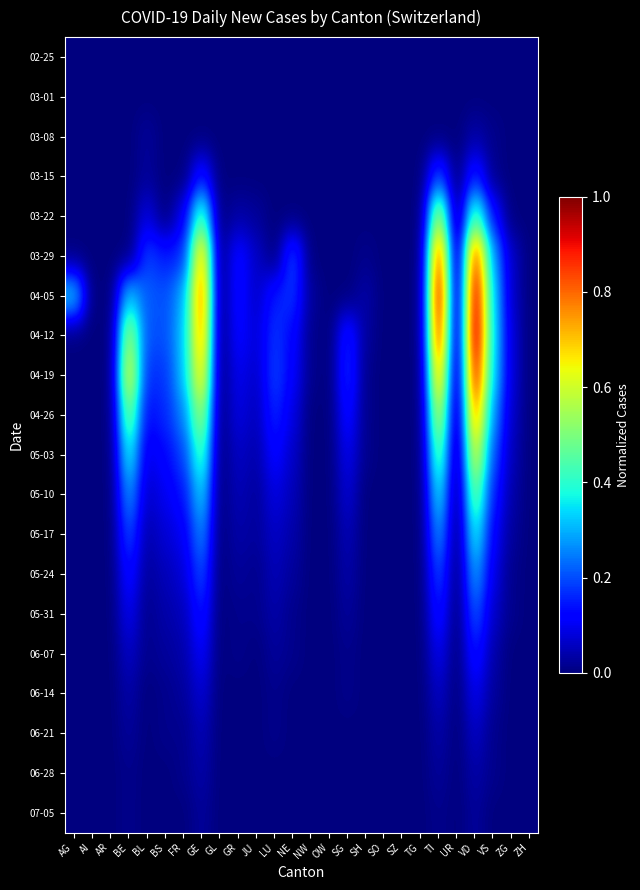

Reading left to right, extract all data points from this chart.

02-25: AG=0.0	AI=0.0	AR=0.0	BE=0.0	BL=0.0	BS=0.0	FR=0.0	GE=0.0	GL=0.0	GR=0.0	JU=0.0	LU=0.0	NE=0.0	NW=0.0	OW=0.0	SG=0.0	SH=0.0	SO=0.0	SZ=0.0	TG=0.0	TI=0.0	UR=0.0	VD=0.0	VS=0.0	ZG=0.0	ZH=0.0
03-01: AG=0.0	AI=0.0	AR=0.0	BE=0.0	BL=0.0	BS=0.0	FR=0.0	GE=0.0	GL=0.0	GR=0.0	JU=0.0	LU=0.0	NE=0.0	NW=0.0	OW=0.0	SG=0.0	SH=0.0	SO=0.0	SZ=0.0	TG=0.0	TI=0.0	UR=0.0	VD=0.0	VS=0.0	ZG=0.0	ZH=0.0
03-08: AG=0.0	AI=0.0	AR=0.0	BE=0.0	BL=0.0	BS=0.0	FR=0.0	GE=0.0	GL=0.0	GR=0.0	JU=0.0	LU=0.0	NE=0.0	NW=0.0	OW=0.0	SG=0.0	SH=0.0	SO=0.0	SZ=0.0	TG=0.0	TI=0.0	UR=0.0	VD=0.0	VS=0.0	ZG=0.0	ZH=0.0
03-15: AG=0.0	AI=0.0	AR=0.0	BE=0.0	BL=0.0	BS=0.0	FR=0.0	GE=0.2	GL=0.0	GR=0.0	JU=0.0	LU=0.0	NE=0.0	NW=0.0	OW=0.0	SG=0.0	SH=0.0	SO=0.0	SZ=0.0	TG=0.0	TI=0.2	UR=0.0	VD=0.2	VS=0.0	ZG=0.0	ZH=0.0
03-22: AG=0.0	AI=0.0	AR=0.0	BE=0.0	BL=0.1	BS=0.0	FR=0.1	GE=0.5	GL=0.0	GR=0.0	JU=0.0	LU=0.0	NE=0.0	NW=0.0	OW=0.0	SG=0.0	SH=0.0	SO=0.0	SZ=0.0	TG=0.0	TI=0.6	UR=0.0	VD=0.5	VS=0.1	ZG=0.0	ZH=0.0
03-29: AG=0.0	AI=0.0	AR=0.0	BE=0.0	BL=0.2	BS=0.2	FR=0.2	GE=0.7	GL=0.0	GR=0.1	JU=0.1	LU=0.0	NE=0.2	NW=0.0	OW=0.0	SG=0.0	SH=0.0	SO=0.0	SZ=0.0	TG=0.0	TI=0.9	UR=0.0	VD=0.9	VS=0.3	ZG=0.1	ZH=0.0
04-05: AG=0.3	AI=0.0	AR=0.0	BE=0.3	BL=0.2	BS=0.2	FR=0.3	GE=0.8	GL=0.0	GR=0.1	JU=0.1	LU=0.2	NE=0.2	NW=0.0	OW=0.0	SG=0.0	SH=0.0	SO=0.0	SZ=0.0	TG=0.0	TI=1.0	UR=0.0	VD=1.0	VS=0.3	ZG=0.1	ZH=0.0
04-12: AG=0.0	AI=0.0	AR=0.0	BE=0.6	BL=0.2	BS=0.2	FR=0.3	GE=0.8	GL=0.0	GR=0.1	JU=0.1	LU=0.2	NE=0.1	NW=0.0	OW=0.0	SG=0.2	SH=0.0	SO=0.0	SZ=0.0	TG=0.0	TI=0.9	UR=0.0	VD=1.0	VS=0.3	ZG=0.1	ZH=0.0
04-19: AG=0.0	AI=0.0	AR=0.0	BE=0.6	BL=0.2	BS=0.2	FR=0.3	GE=0.7	GL=0.0	GR=0.1	JU=0.1	LU=0.2	NE=0.1	NW=0.0	OW=0.0	SG=0.2	SH=0.0	SO=0.0	SZ=0.0	TG=0.0	TI=0.8	UR=0.0	VD=0.9	VS=0.3	ZG=0.1	ZH=0.0
04-26: AG=0.0	AI=0.0	AR=0.0	BE=0.5	BL=0.1	BS=0.2	FR=0.3	GE=0.6	GL=0.0	GR=0.1	JU=0.1	LU=0.2	NE=0.1	NW=0.0	OW=0.0	SG=0.1	SH=0.0	SO=0.0	SZ=0.0	TG=0.0	TI=0.6	UR=0.0	VD=0.8	VS=0.3	ZG=0.1	ZH=0.0
05-03: AG=0.0	AI=0.0	AR=0.0	BE=0.4	BL=0.1	BS=0.1	FR=0.2	GE=0.4	GL=0.0	GR=0.1	JU=0.0	LU=0.1	NE=0.1	NW=0.0	OW=0.0	SG=0.1	SH=0.0	SO=0.0	SZ=0.0	TG=0.0	TI=0.5	UR=0.0	VD=0.6	VS=0.2	ZG=0.1	ZH=0.0
05-10: AG=0.0	AI=0.0	AR=0.0	BE=0.3	BL=0.1	BS=0.1	FR=0.1	GE=0.3	GL=0.0	GR=0.1	JU=0.0	LU=0.1	NE=0.1	NW=0.0	OW=0.0	SG=0.1	SH=0.0	SO=0.0	SZ=0.0	TG=0.0	TI=0.4	UR=0.0	VD=0.5	VS=0.2	ZG=0.0	ZH=0.0
05-17: AG=0.0	AI=0.0	AR=0.0	BE=0.2	BL=0.0	BS=0.1	FR=0.1	GE=0.3	GL=0.0	GR=0.0	JU=0.0	LU=0.1	NE=0.0	NW=0.0	OW=0.0	SG=0.1	SH=0.0	SO=0.0	SZ=0.0	TG=0.0	TI=0.3	UR=0.0	VD=0.4	VS=0.1	ZG=0.0	ZH=0.0
05-24: AG=0.0	AI=0.0	AR=0.0	BE=0.1	BL=0.0	BS=0.1	FR=0.1	GE=0.2	GL=0.0	GR=0.0	JU=0.0	LU=0.1	NE=0.0	NW=0.0	OW=0.0	SG=0.0	SH=0.0	SO=0.0	SZ=0.0	TG=0.0	TI=0.2	UR=0.0	VD=0.3	VS=0.1	ZG=0.0	ZH=0.0
05-31: AG=0.0	AI=0.0	AR=0.0	BE=0.1	BL=0.0	BS=0.0	FR=0.1	GE=0.2	GL=0.0	GR=0.0	JU=0.0	LU=0.0	NE=0.0	NW=0.0	OW=0.0	SG=0.0	SH=0.0	SO=0.0	SZ=0.0	TG=0.0	TI=0.2	UR=0.0	VD=0.2	VS=0.1	ZG=0.0	ZH=0.0
06-07: AG=0.0	AI=0.0	AR=0.0	BE=0.1	BL=0.0	BS=0.0	FR=0.0	GE=0.1	GL=0.0	GR=0.0	JU=0.0	LU=0.0	NE=0.0	NW=0.0	OW=0.0	SG=0.0	SH=0.0	SO=0.0	SZ=0.0	TG=0.0	TI=0.1	UR=0.0	VD=0.2	VS=0.0	ZG=0.0	ZH=0.0
06-14: AG=0.0	AI=0.0	AR=0.0	BE=0.0	BL=0.0	BS=0.0	FR=0.0	GE=0.1	GL=0.0	GR=0.0	JU=0.0	LU=0.0	NE=0.0	NW=0.0	OW=0.0	SG=0.0	SH=0.0	SO=0.0	SZ=0.0	TG=0.0	TI=0.1	UR=0.0	VD=0.1	VS=0.0	ZG=0.0	ZH=0.0
06-21: AG=0.0	AI=0.0	AR=0.0	BE=0.0	BL=0.0	BS=0.0	FR=0.0	GE=0.1	GL=0.0	GR=0.0	JU=0.0	LU=0.0	NE=0.0	NW=0.0	OW=0.0	SG=0.0	SH=0.0	SO=0.0	SZ=0.0	TG=0.0	TI=0.0	UR=0.0	VD=0.1	VS=0.0	ZG=0.0	ZH=0.0
06-28: AG=0.0	AI=0.0	AR=0.0	BE=0.0	BL=0.0	BS=0.0	FR=0.0	GE=0.0	GL=0.0	GR=0.0	JU=0.0	LU=0.0	NE=0.0	NW=0.0	OW=0.0	SG=0.0	SH=0.0	SO=0.0	SZ=0.0	TG=0.0	TI=0.0	UR=0.0	VD=0.0	VS=0.0	ZG=0.0	ZH=0.0
07-05: AG=0.0	AI=0.0	AR=0.0	BE=0.0	BL=0.0	BS=0.0	FR=0.0	GE=0.0	GL=0.0	GR=0.0	JU=0.0	LU=0.0	NE=0.0	NW=0.0	OW=0.0	SG=0.0	SH=0.0	SO=0.0	SZ=0.0	TG=0.0	TI=0.0	UR=0.0	VD=0.0	VS=0.0	ZG=0.0	ZH=0.0